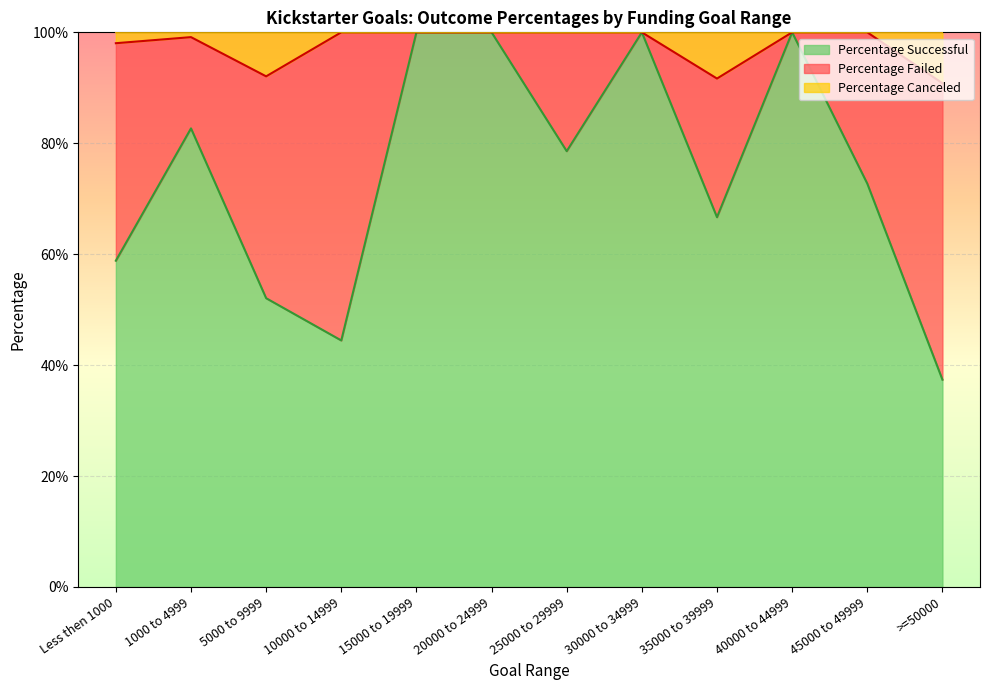

What is the smallest value displayed?

0.4